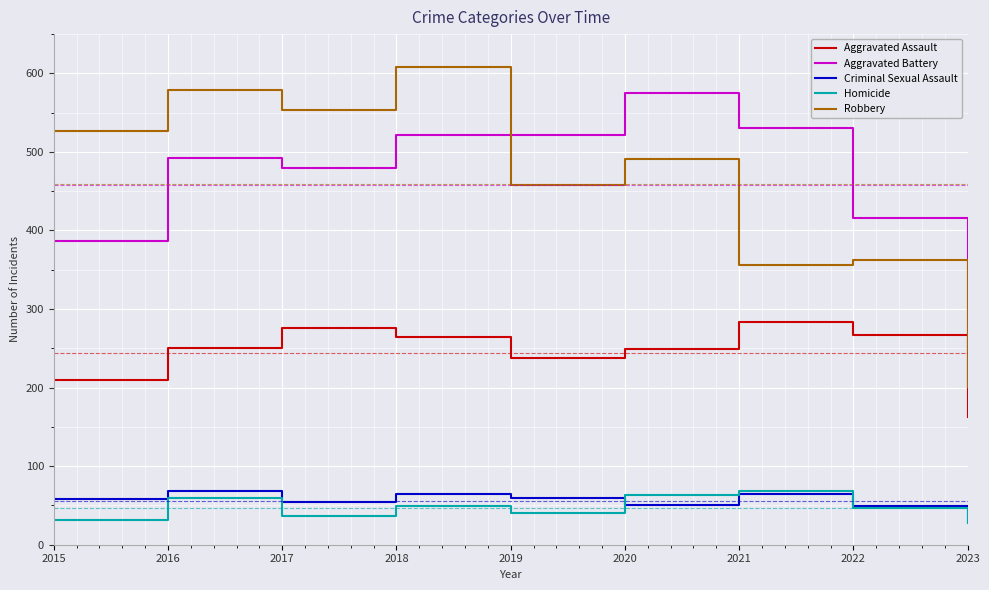

What is the minimum value shown in the chart?

28